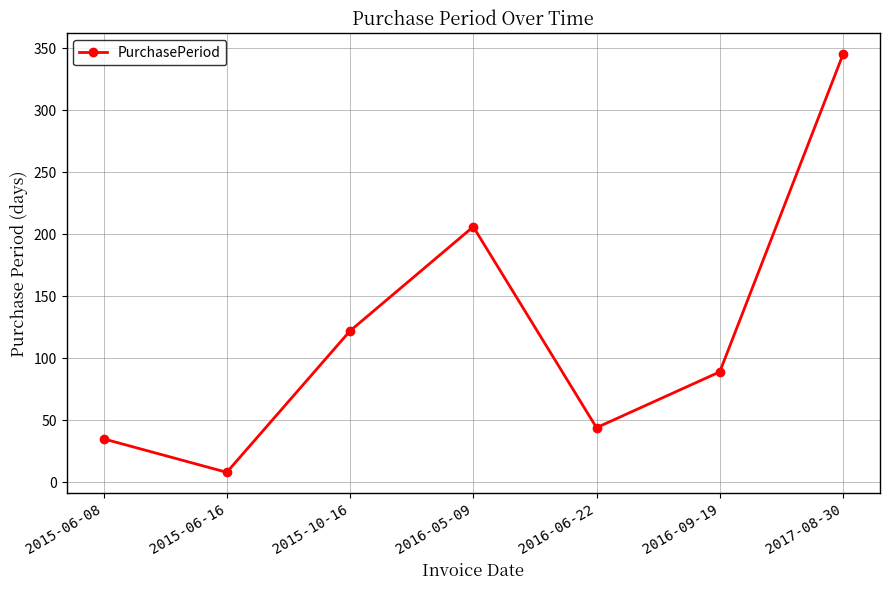

What is the value of the 6th point from the left?

89